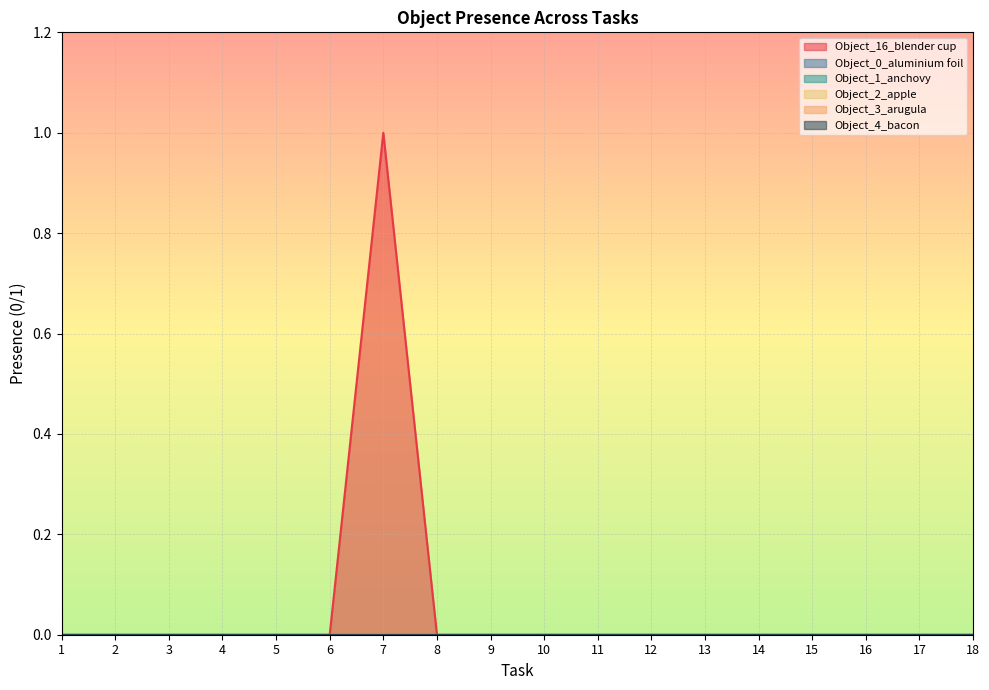

At how many categories does at least one series exceed 0?

1